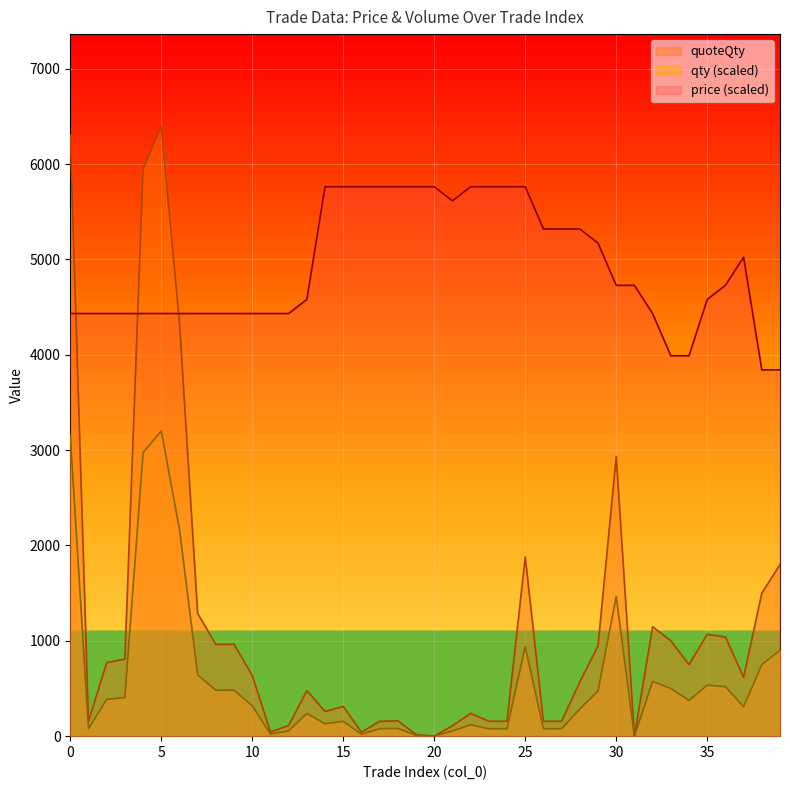

True or false: price has more than 1 interior local peaks.

False